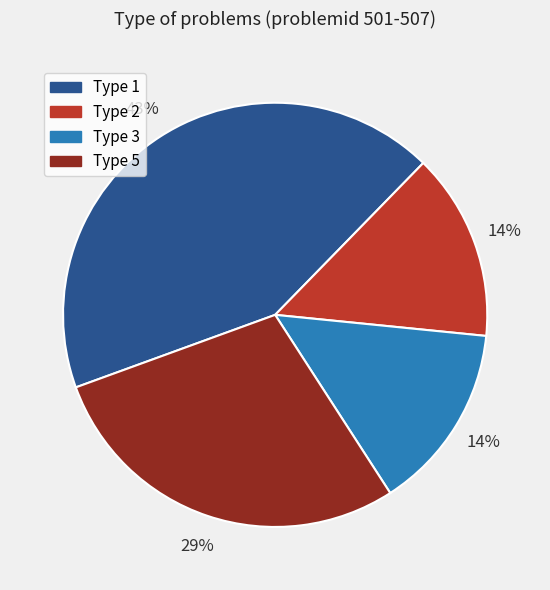

Count the number of slices in the pie.

4